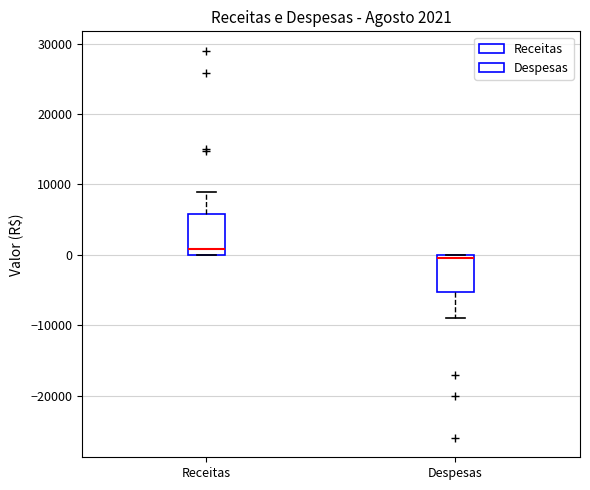

Which box has the highest median line?

Receitas